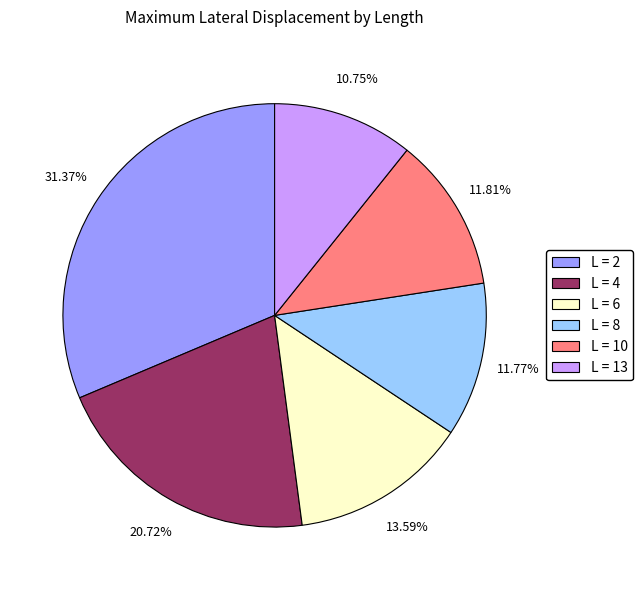

What is the smallest slice in the pie chart?

L = 13